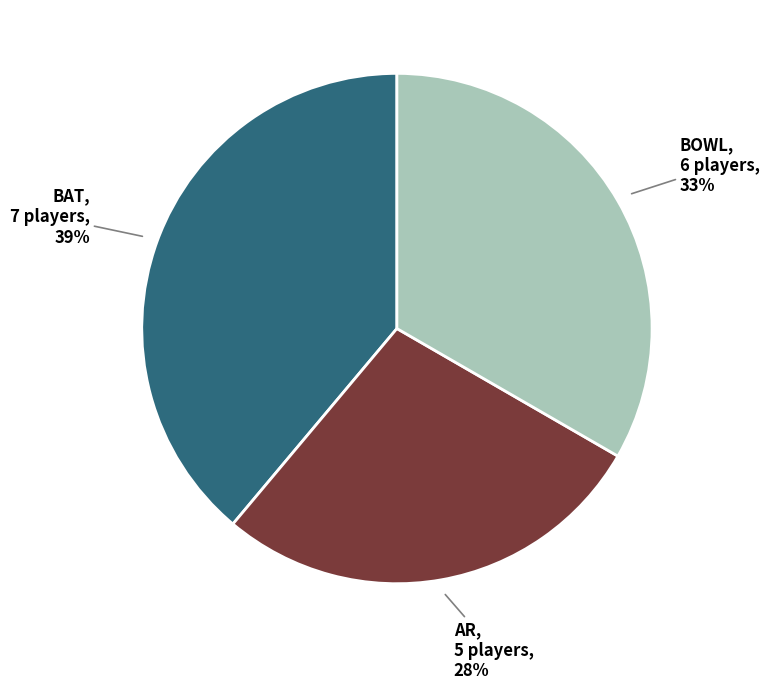

Does BAT represent more than half of the total?

No